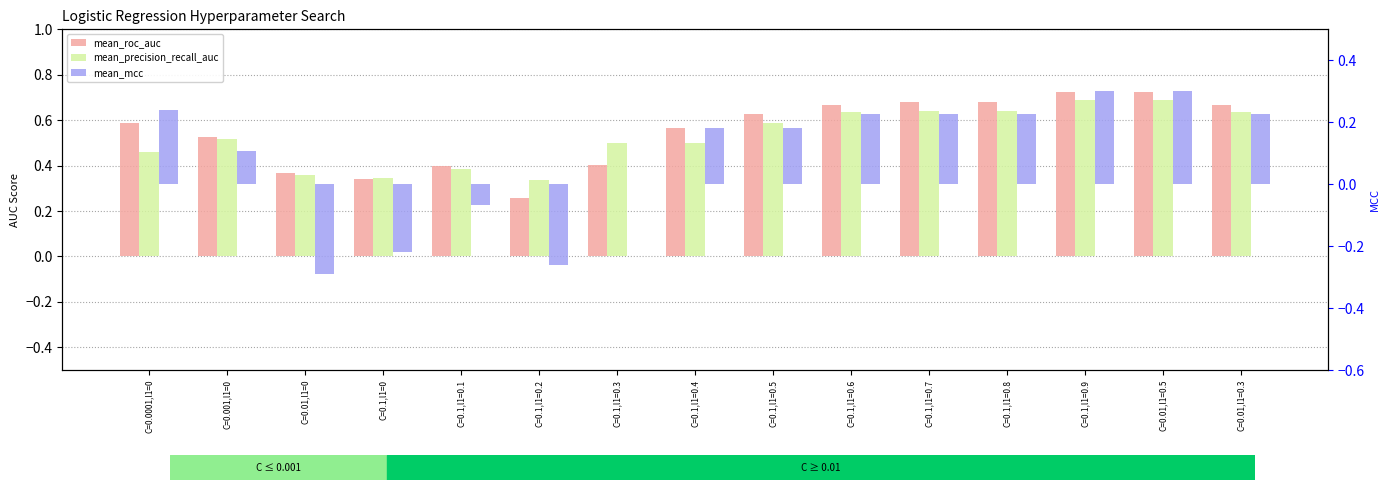

What is the average value of the mean_mcc series?

0.1